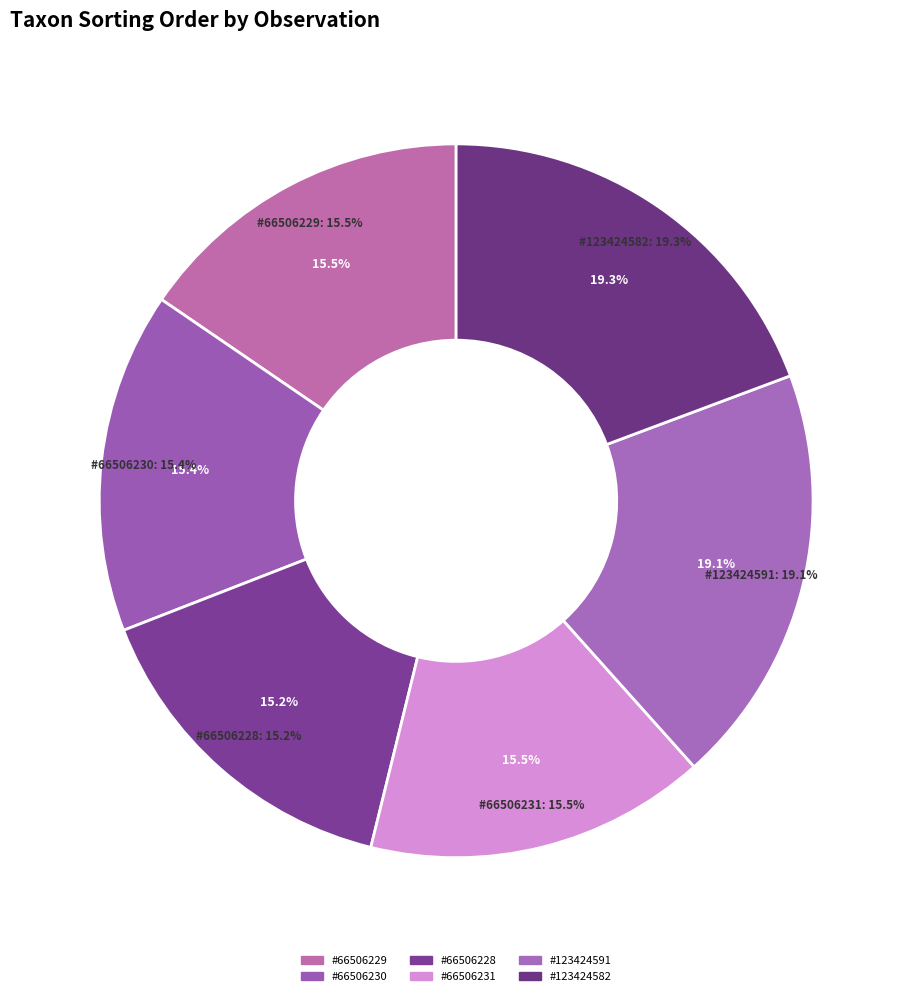

What is the smallest slice in the pie chart?

66506228